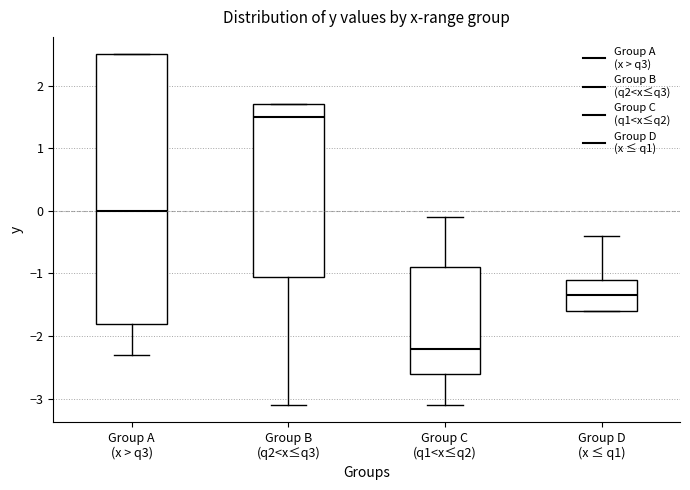

Where is the upper edge of the box for Group C (q1<x≤q2) on the y-axis? The values are not printed on the chart, so give them approximately, as read against the axis.

-0.9